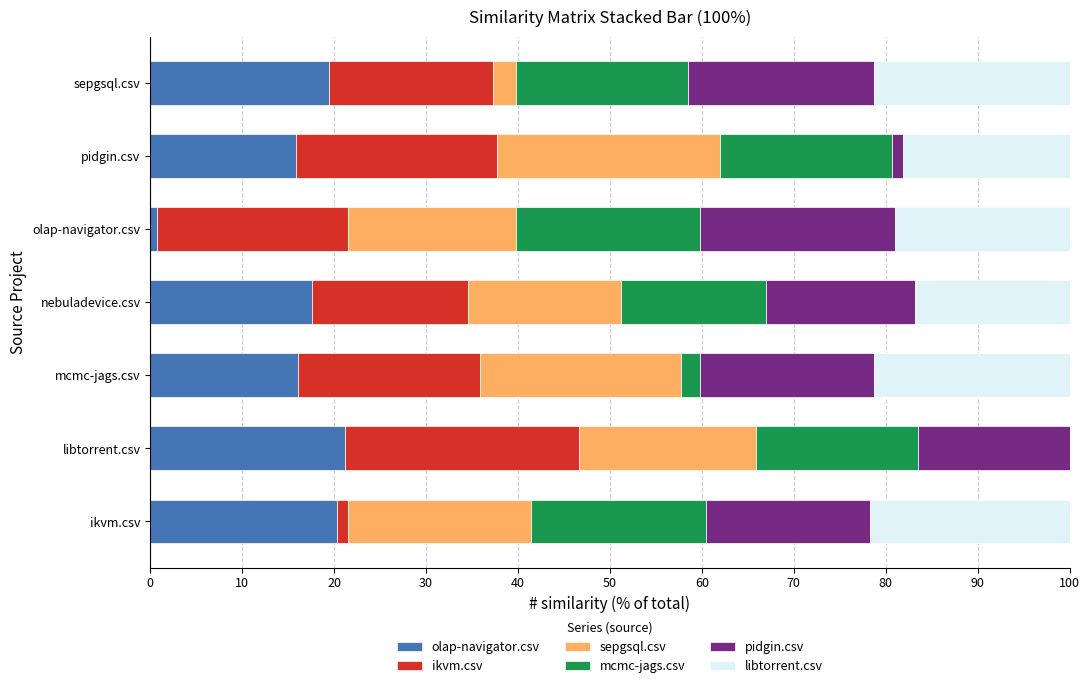

What is the total value across all series at libtorrent.csv?

100.0